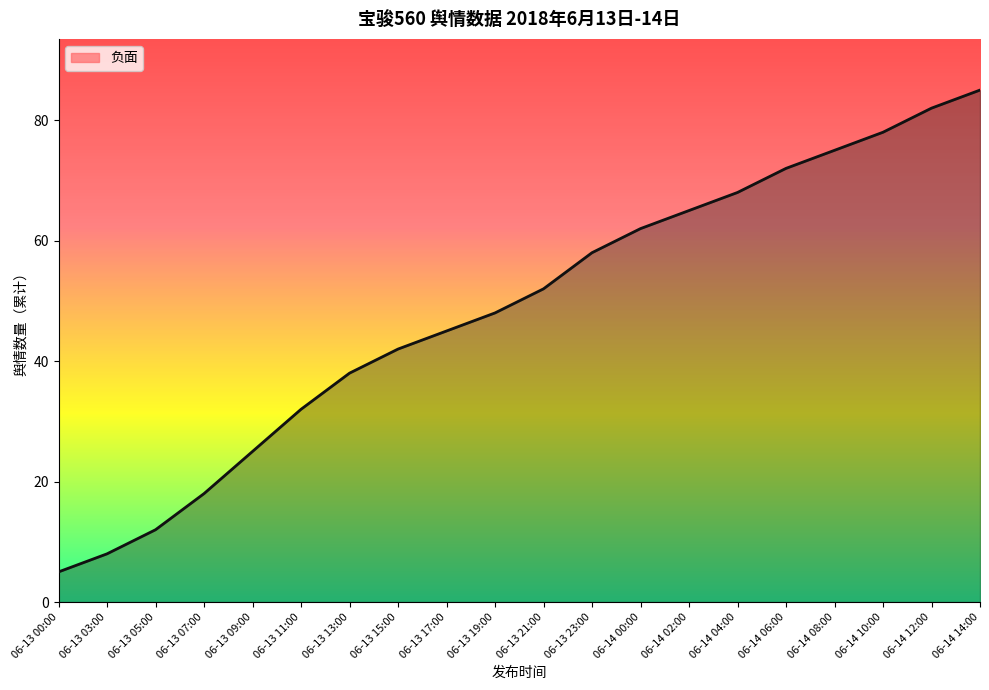

True or false: the data has more than 1 interior local peaks.

False